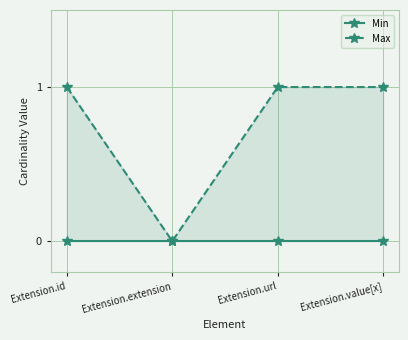

Reading right to left, extract all data points from this chart.

Min: 0	0	0	0
Max: 1	1	0	1